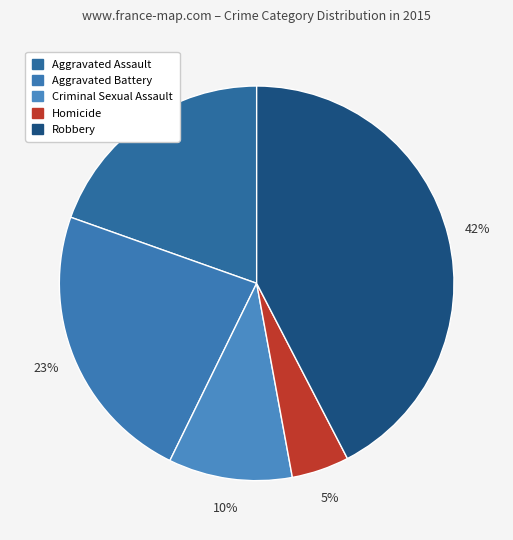

The Robbery slice represents 42% of the pie. True or false?

True